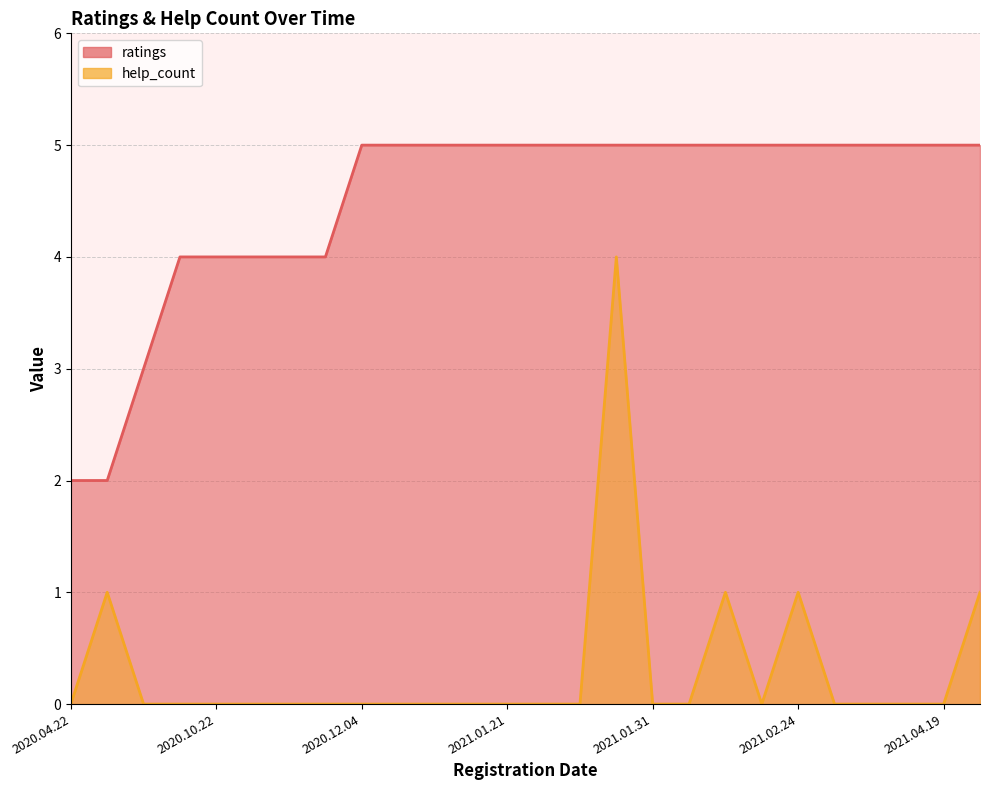

At which label is help_count closest to 2?

2020.08.23